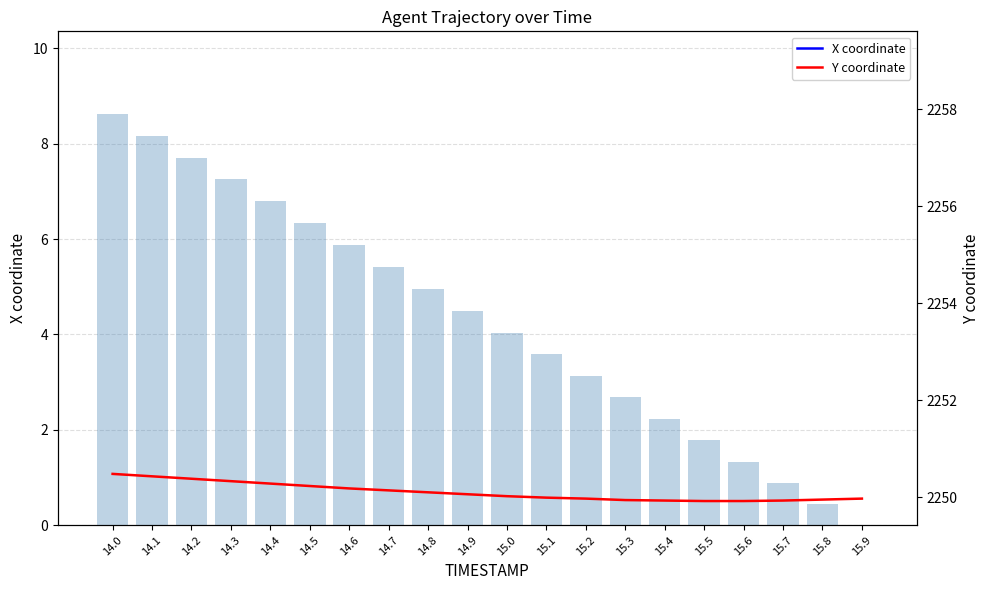

What is the maximum value for Y coordinate?

2250.5